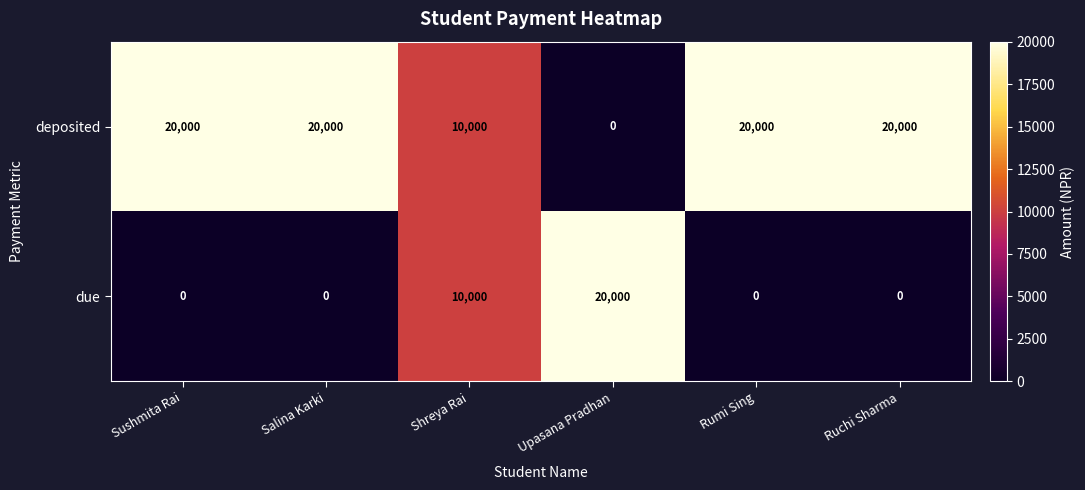

How many series are shown in this chart?

2